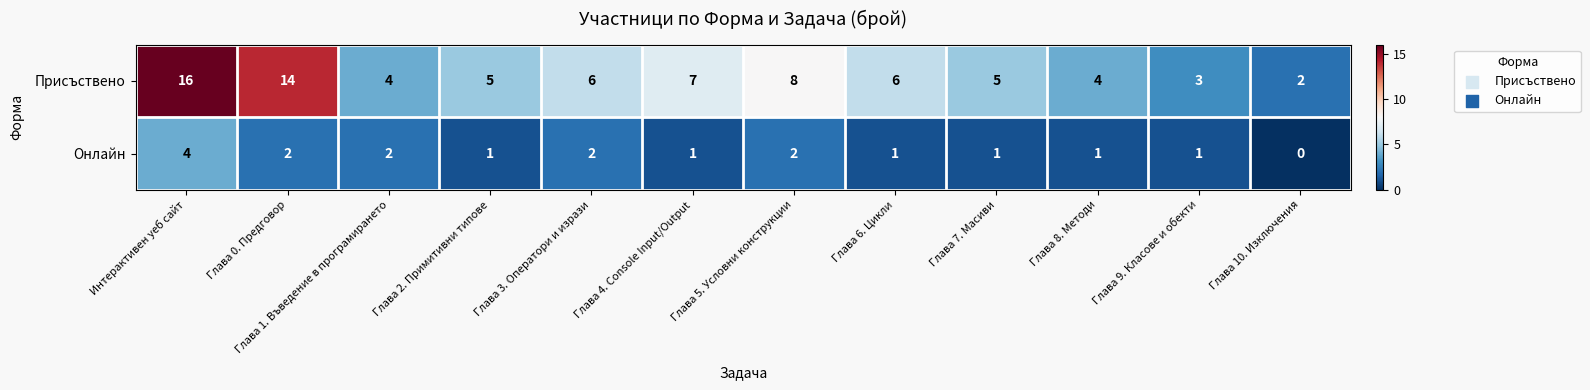

What is the sum of all Онлайн values?

18